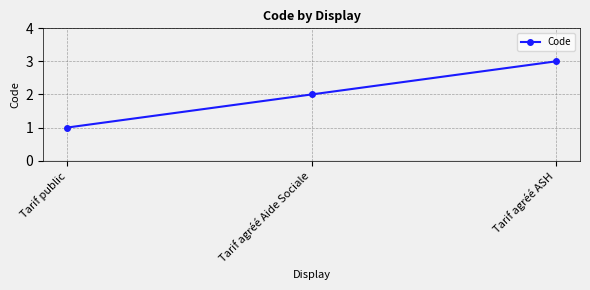

List the labels in order of value, smallest first.

Tarif public, Tarif agréé Aide Sociale, Tarif agréé ASH